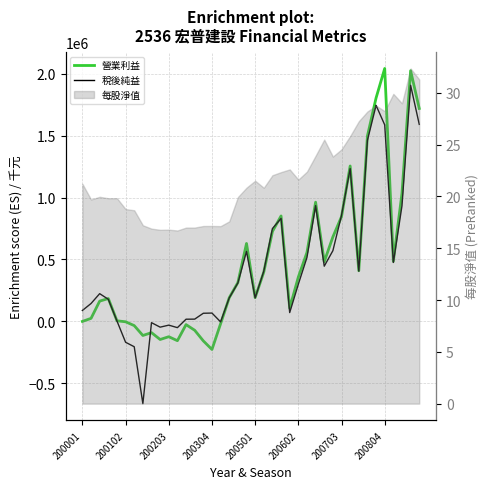

List the series in order of their peak value, lowest first.

稅後純益, 營業利益